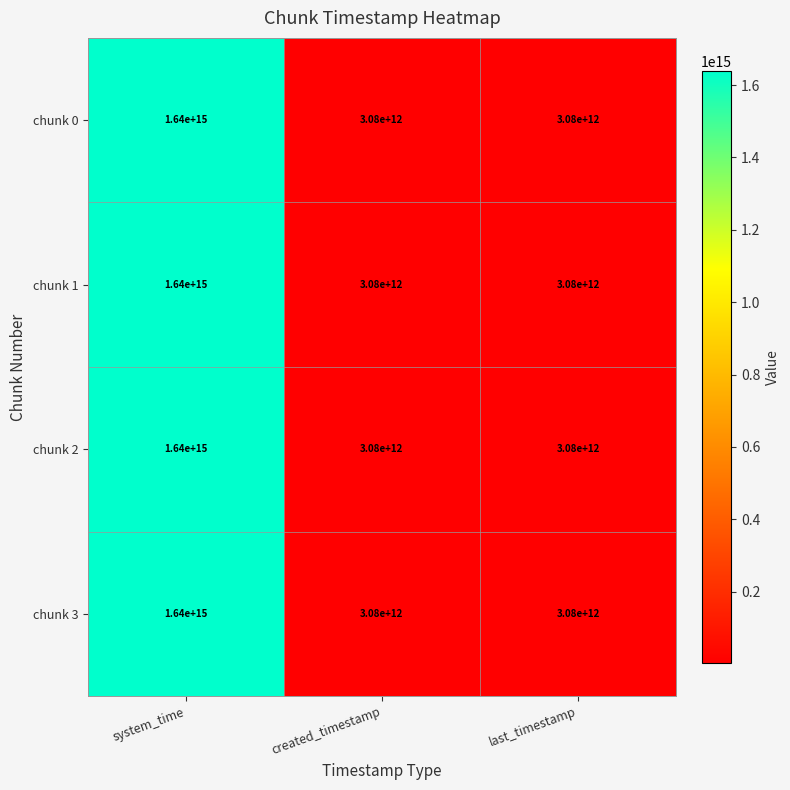

At which label is chunk 3 closest to 821540000000000?

system_time